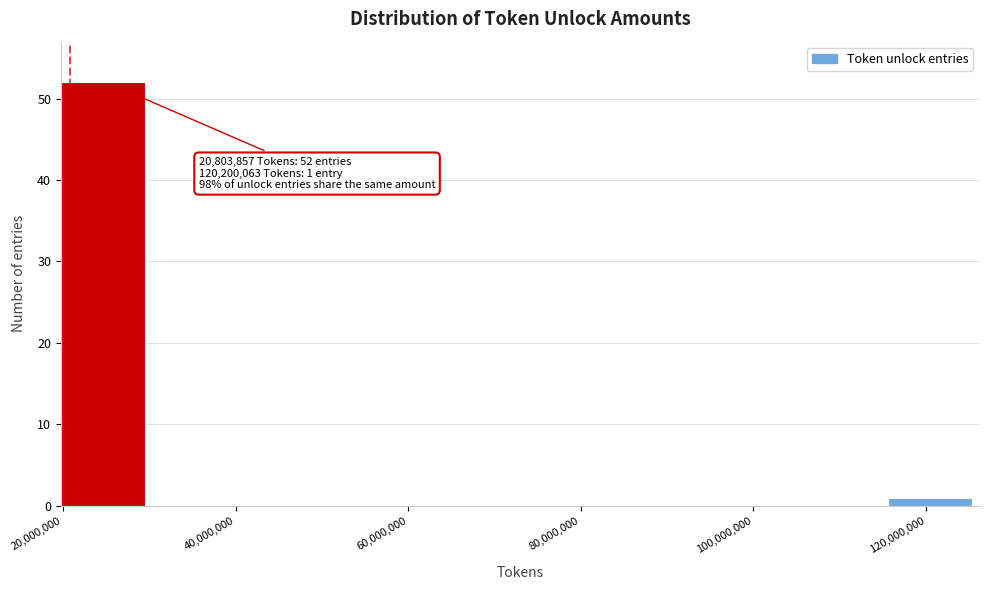

Over which range of the x-axis is the bar tallest?

20000000 to 30000000